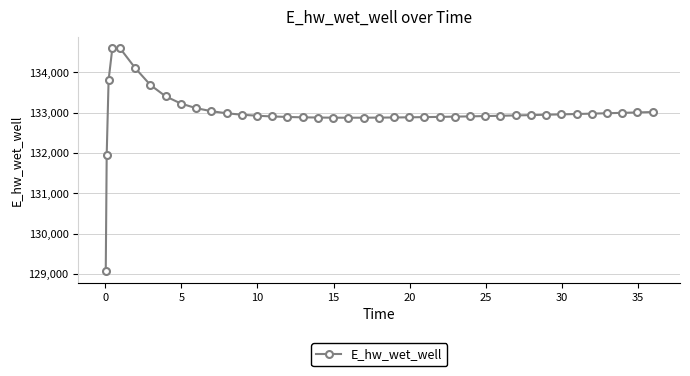

What is the minimum value shown in the chart?

129062.7